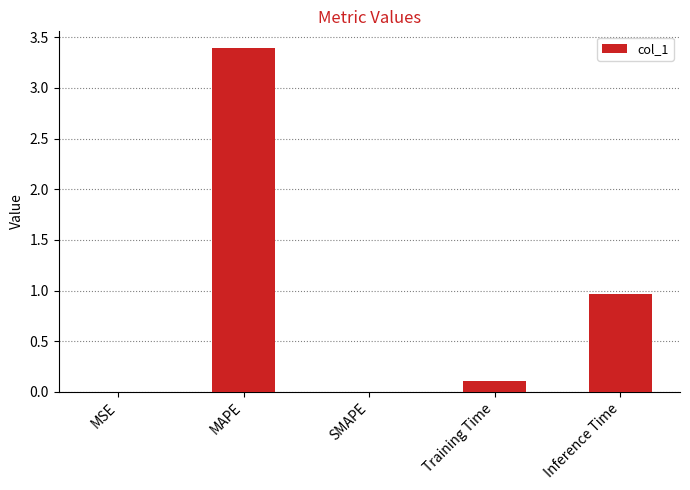

Where is the data nearest to the value 1?

Inference Time